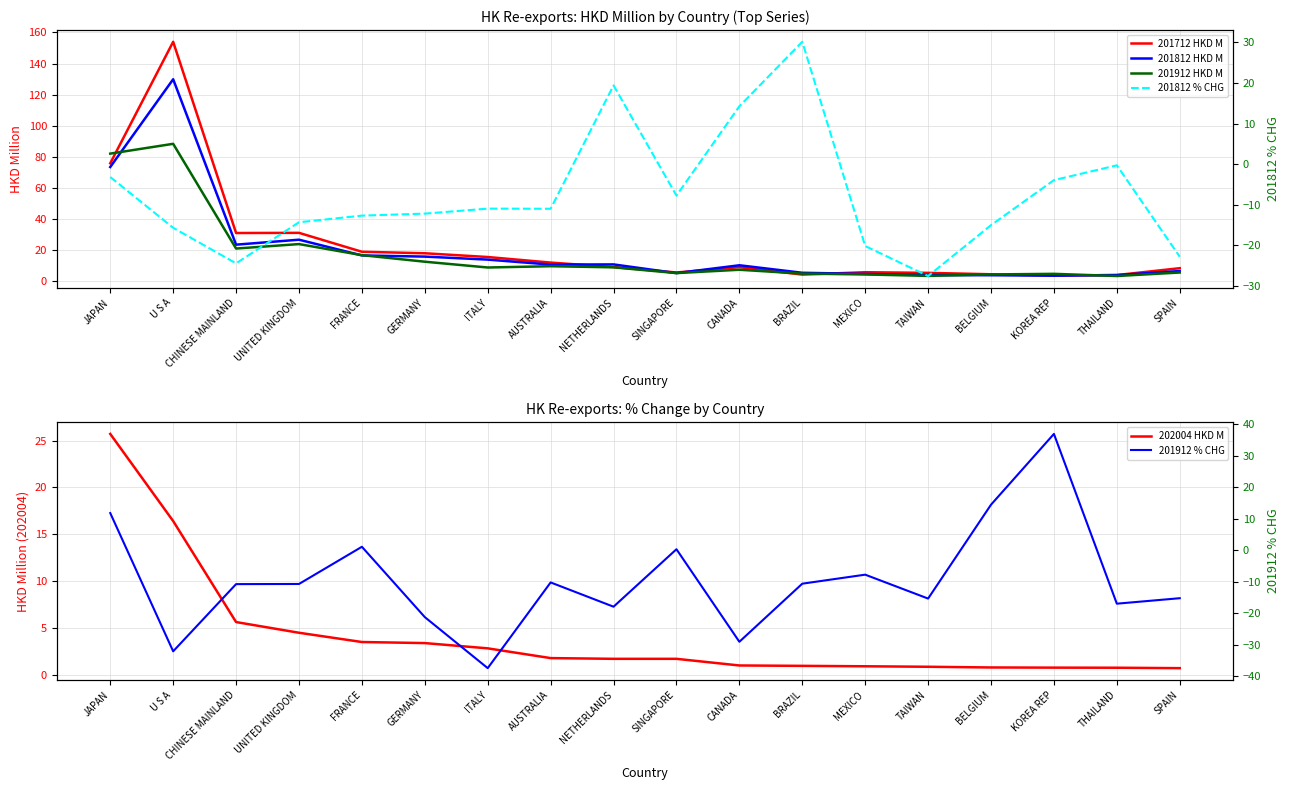

What is the difference between the 201812 HKD M values at BRAZIL and SPAIN?

1.1